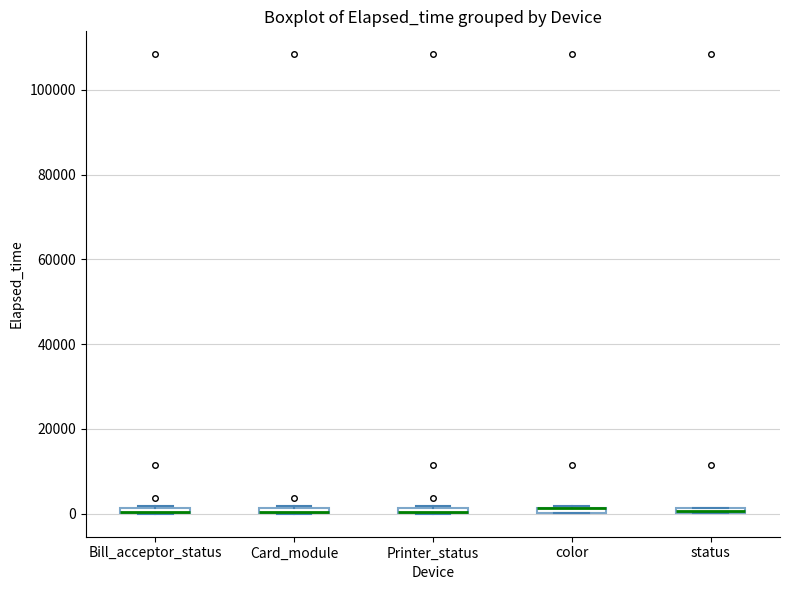

Where is the lower edge of the box for Bill_acceptor_status on the y-axis? The values are not printed on the chart, so give them approximately, as read against the axis.

0